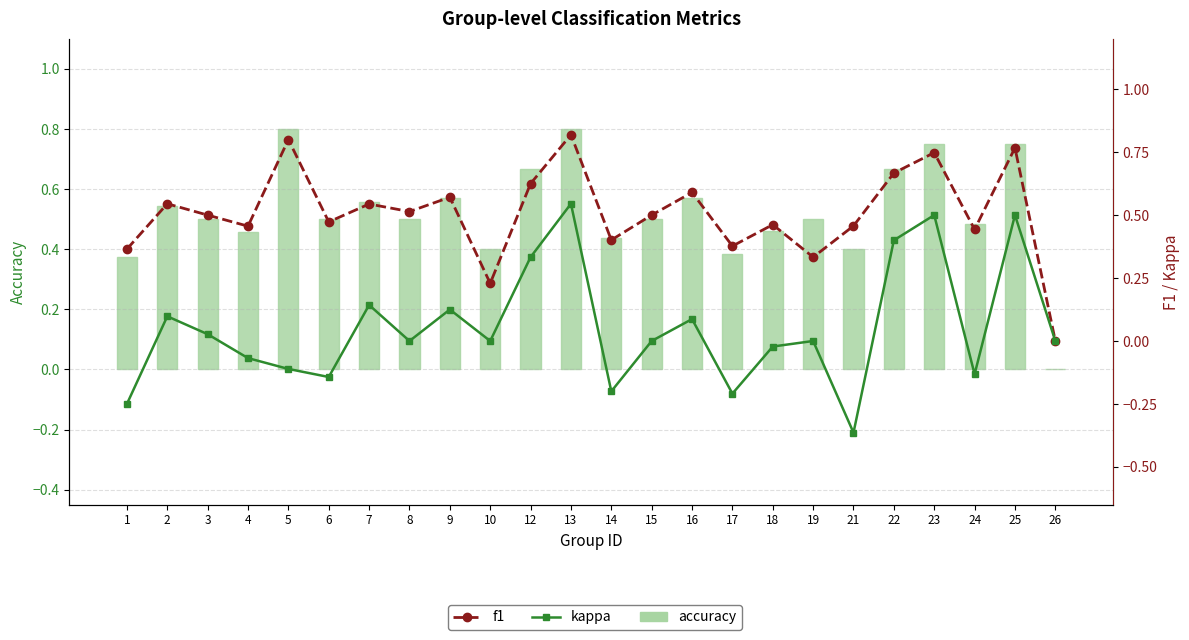

What is the difference between the maximum and minimum values in the kappa series?

0.9